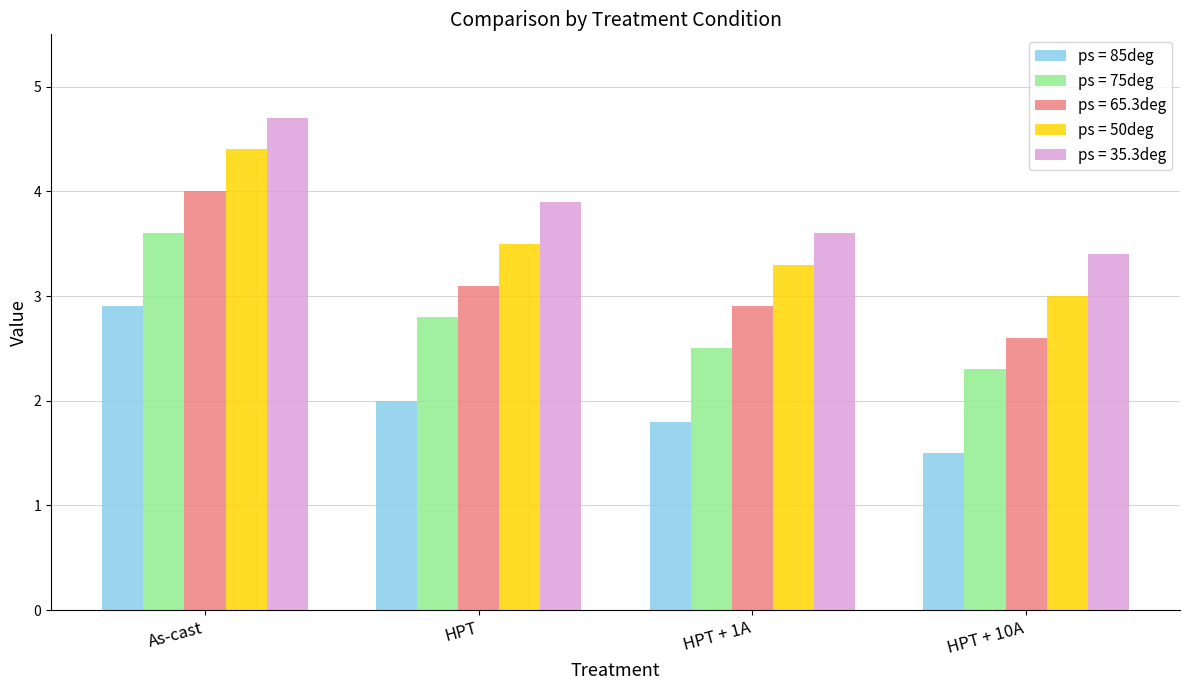

What is the value of the ps = 75deg bar at the 1st from the left?

3.6